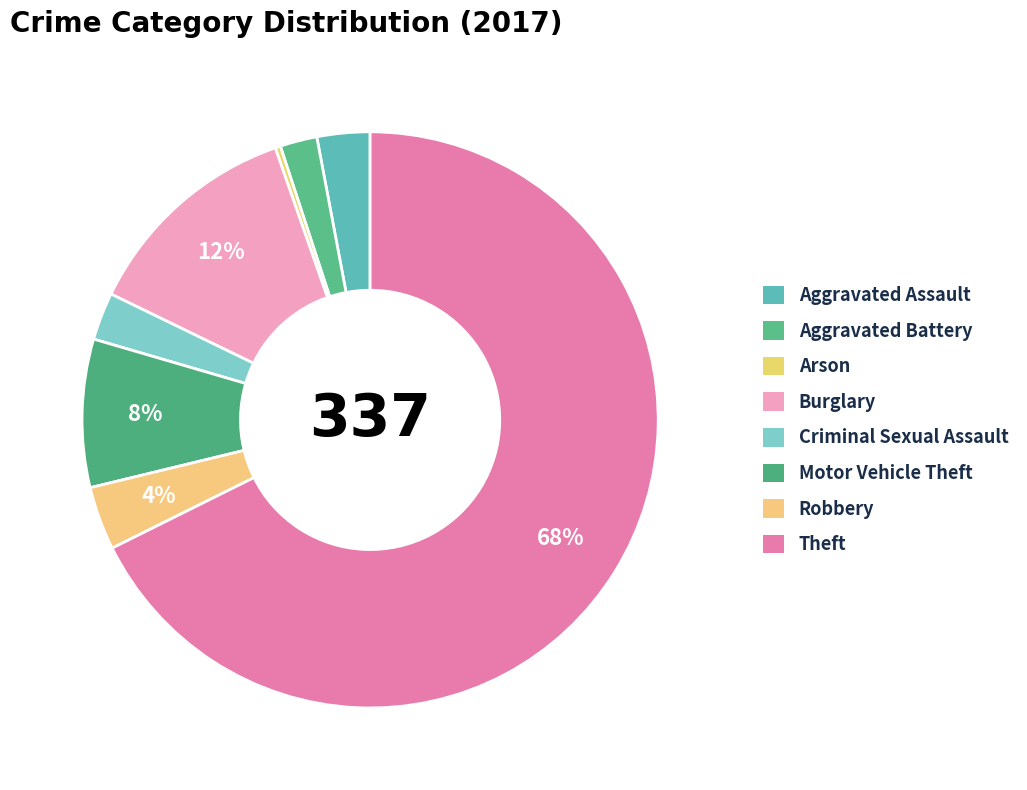

Which slice is the largest?

Theft